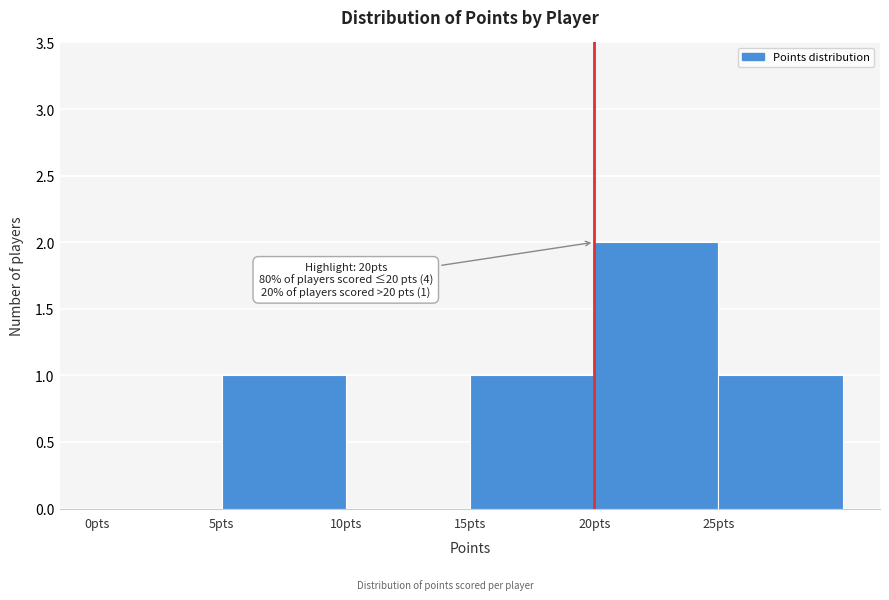

Over which range of the x-axis is the bar tallest?

20 to 25